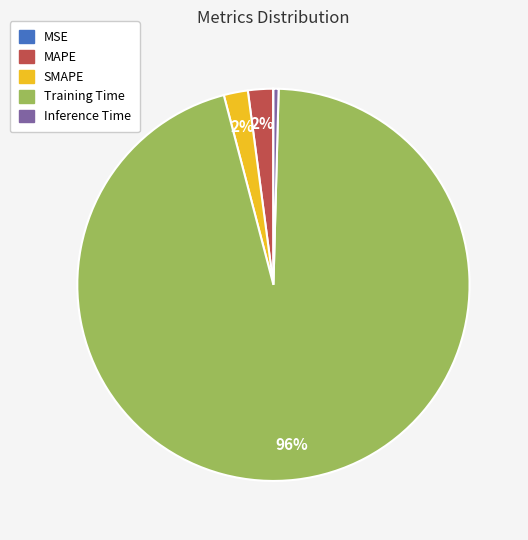

Which slice is the largest?

Training Time